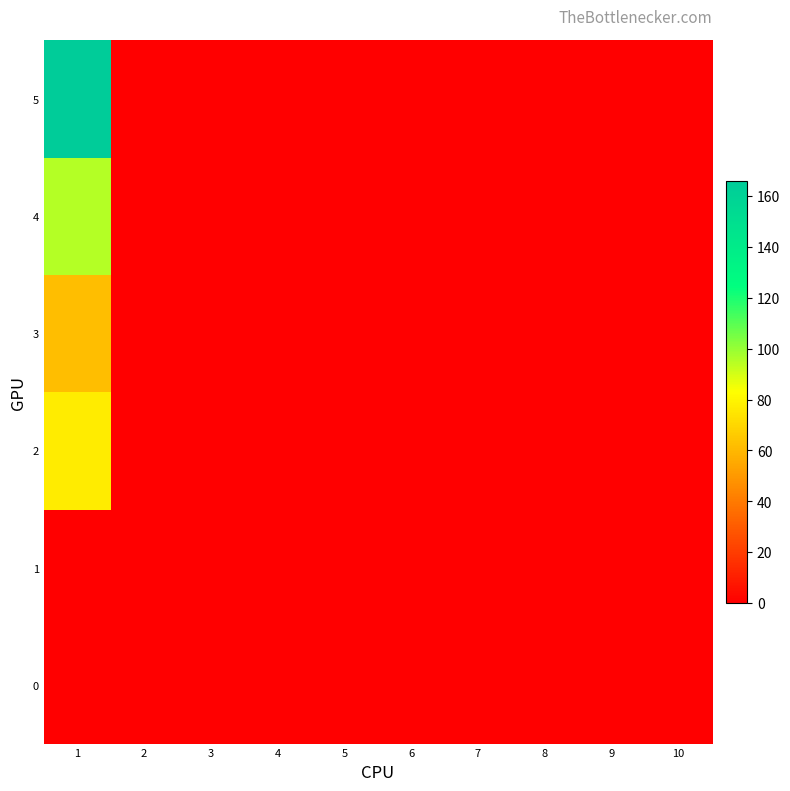

Which label corresponds to the largest value in the chart?

1